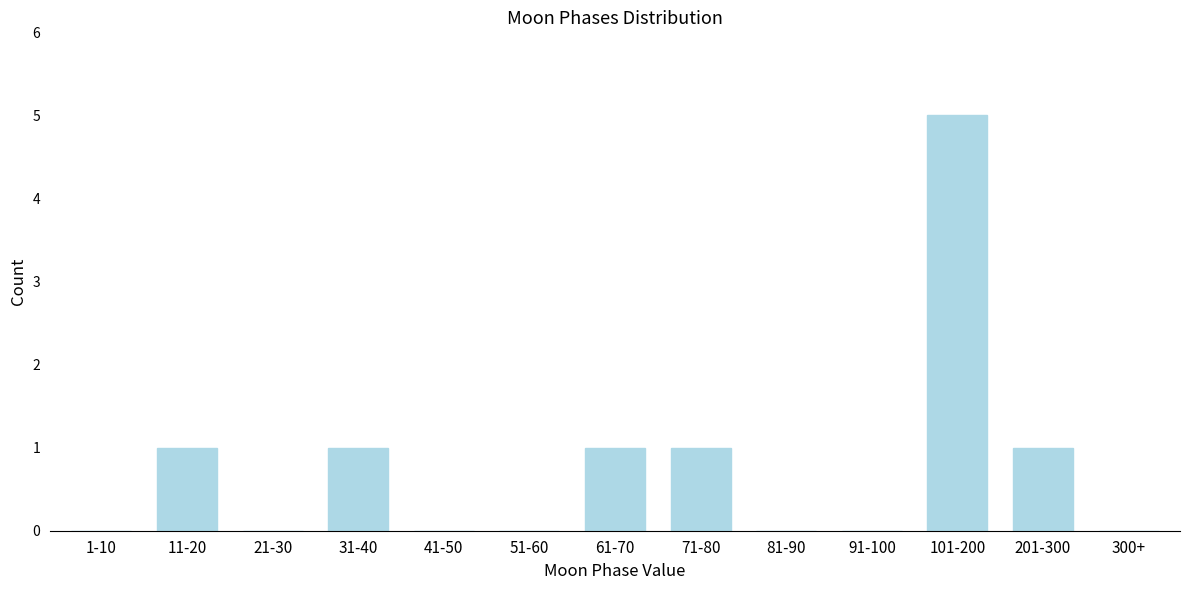

Reading left to right, what are all the values shown in this chart?

1-10=0	11-20=1	21-30=0	31-40=1	41-50=0	51-60=0	61-70=1	71-80=1	81-90=0	91-100=0	101-200=5	201-300=1	300+=0